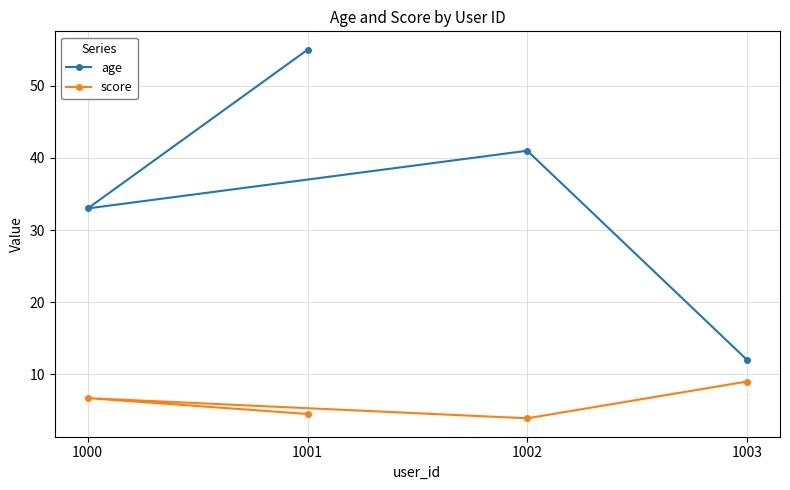

What is the total value across all series at 1003?

21.0